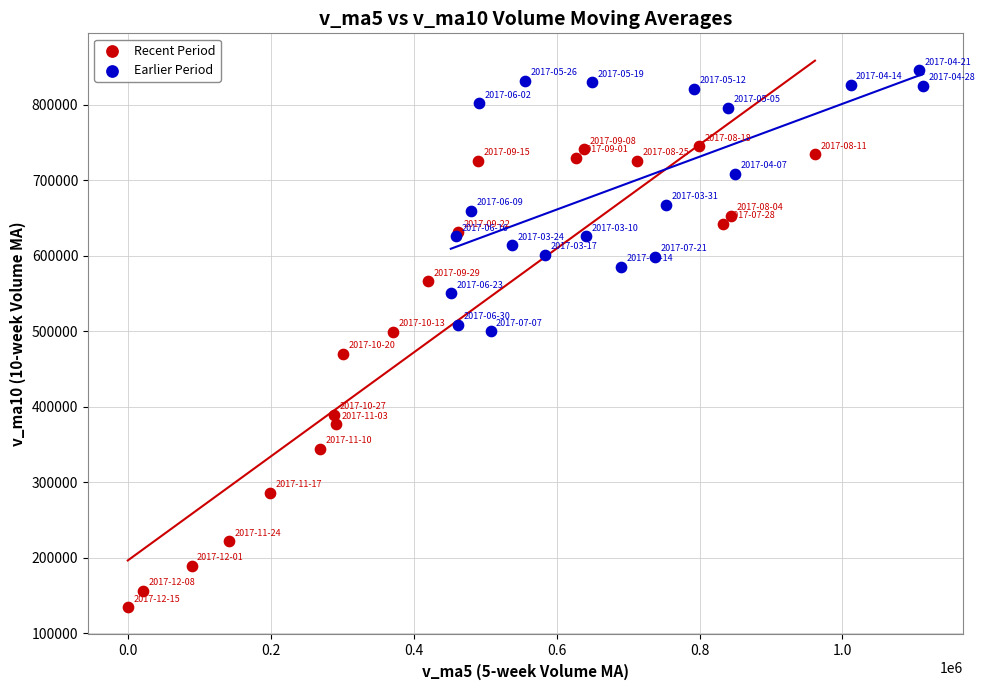

Which series contains the lowest Y value?

Recent Period